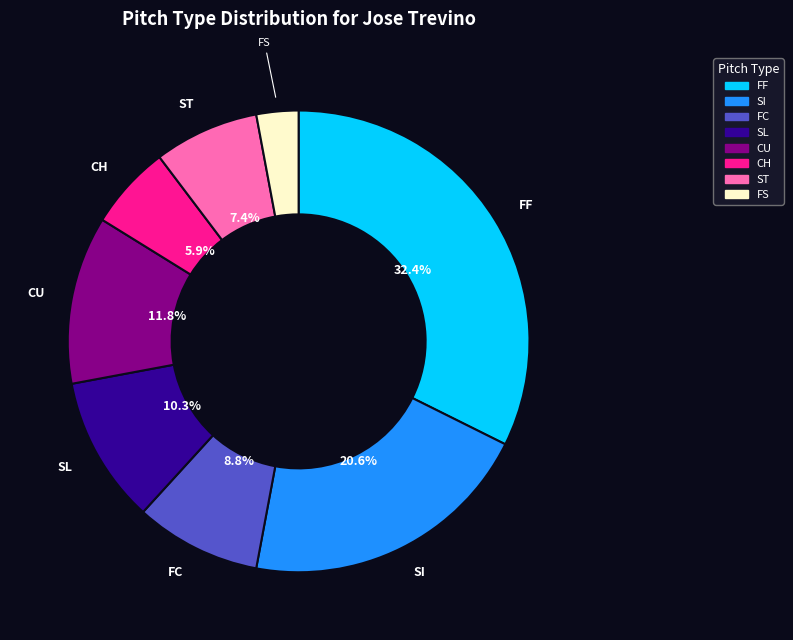

To the nearest percent, what is the difference between the FC and CU slice percentages?

3%